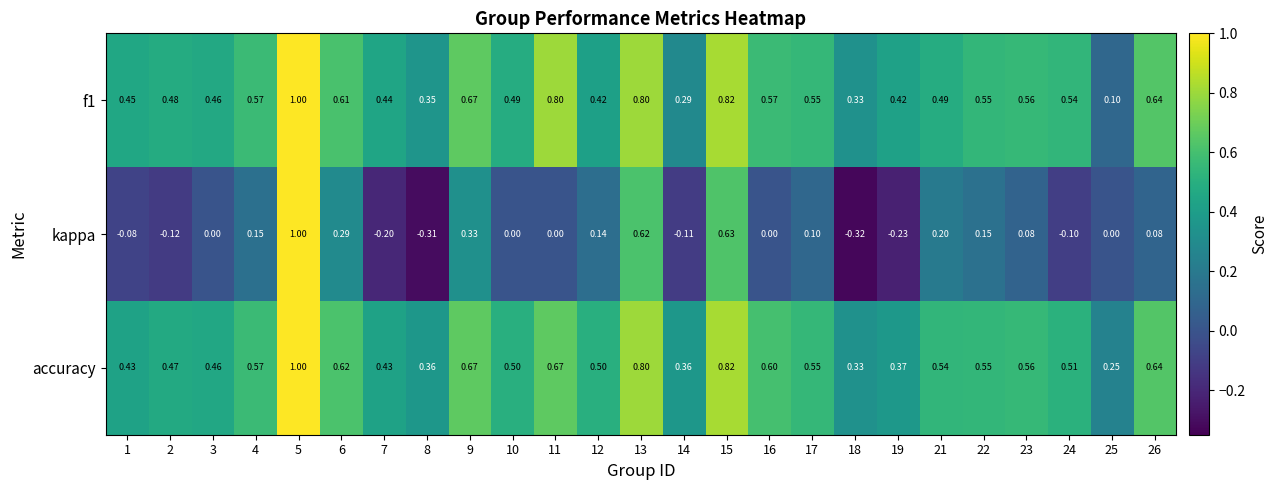

Between 5 and 16, which series saw the biggest shift?

kappa